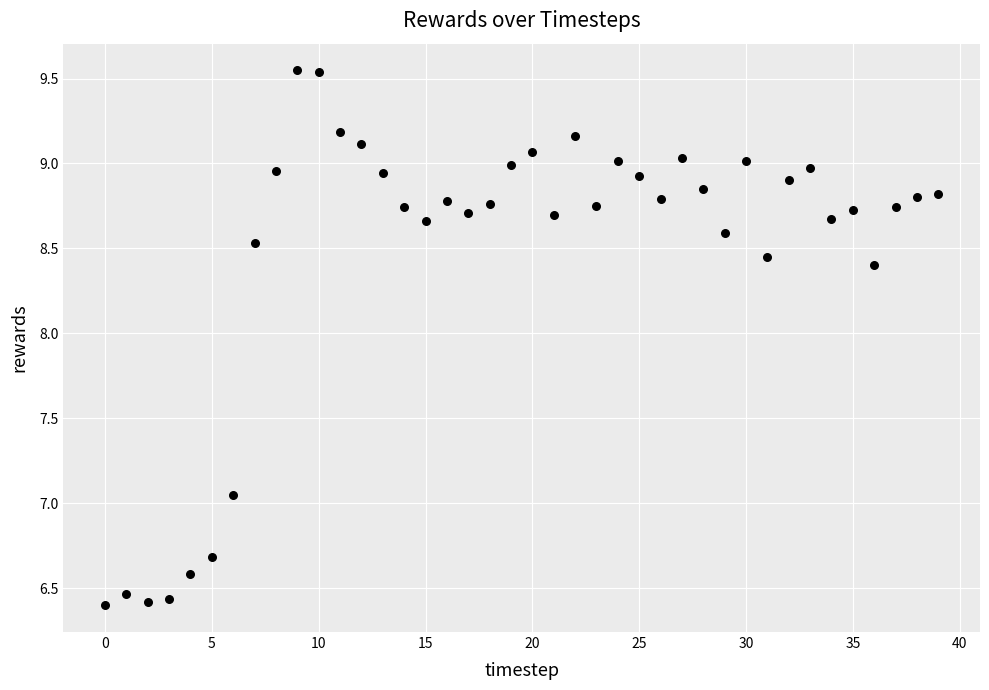

What is the range of Y values (max minus min)?

3.1